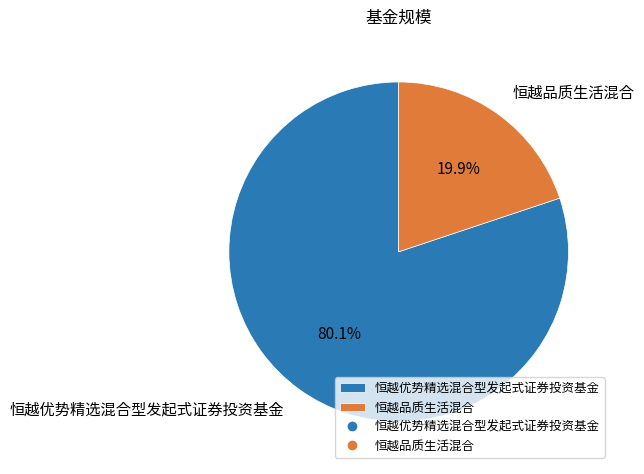

Between 恒越优势精选混合型发起式证券投资基金 and 恒越品质生活混合, which is larger?

恒越优势精选混合型发起式证券投资基金